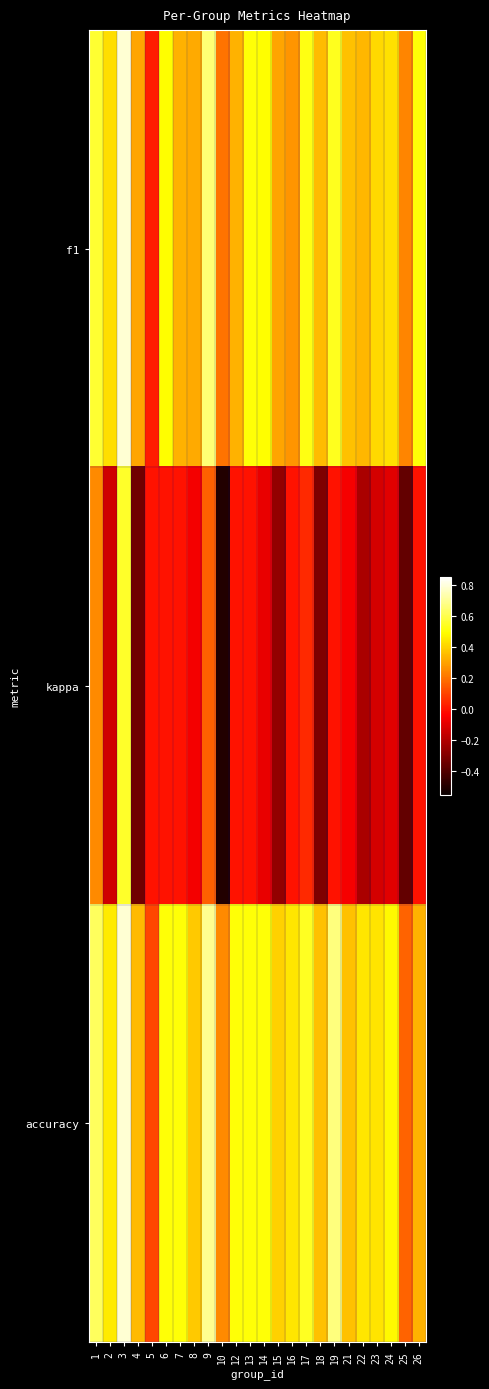

What is the difference between the highest and lowest values at 25?

0.6